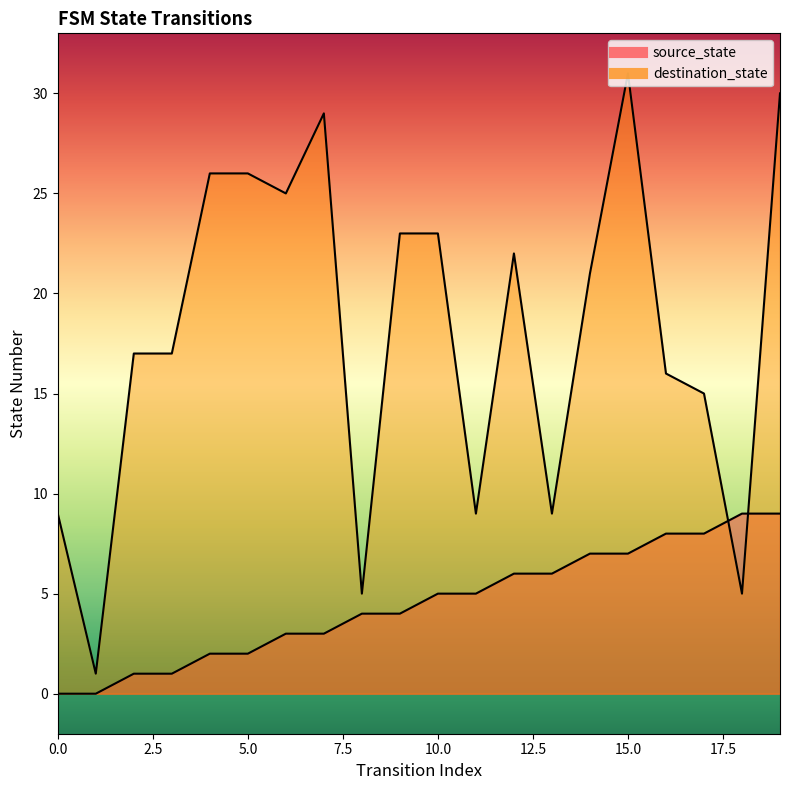

How many values in the destination_state series are below 21?

10